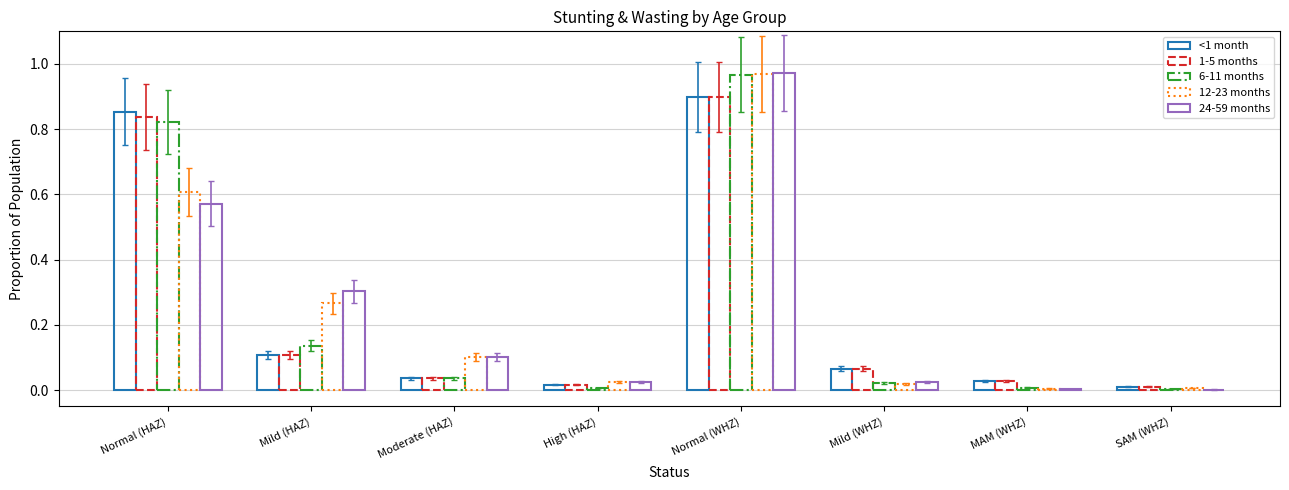

The value of <1 month at Mild (HAZ) is 0.2. True or false?

False